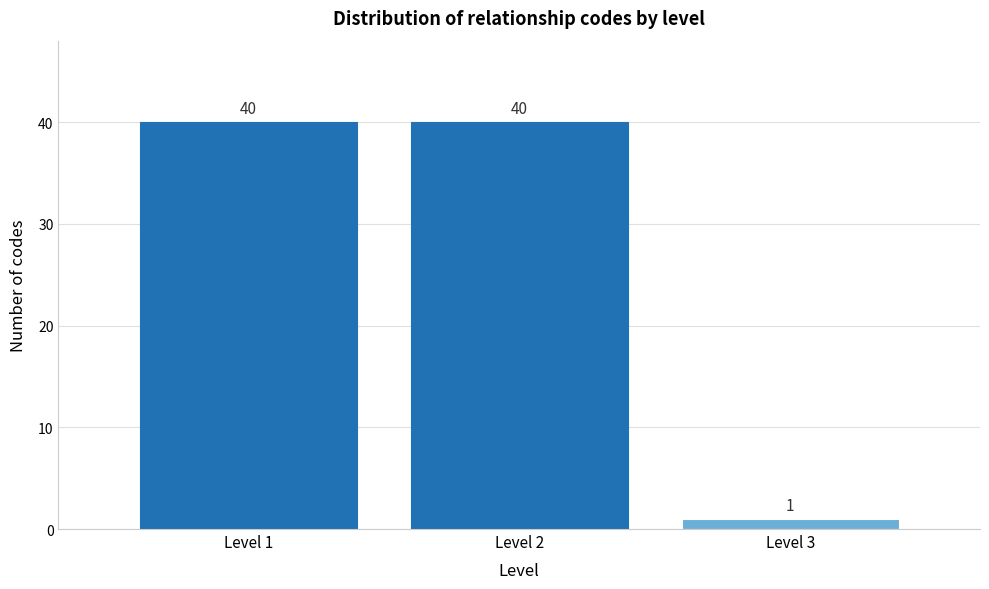

Reading left to right, what are all the values shown in this chart?

Level 1=40	Level 2=40	Level 3=1